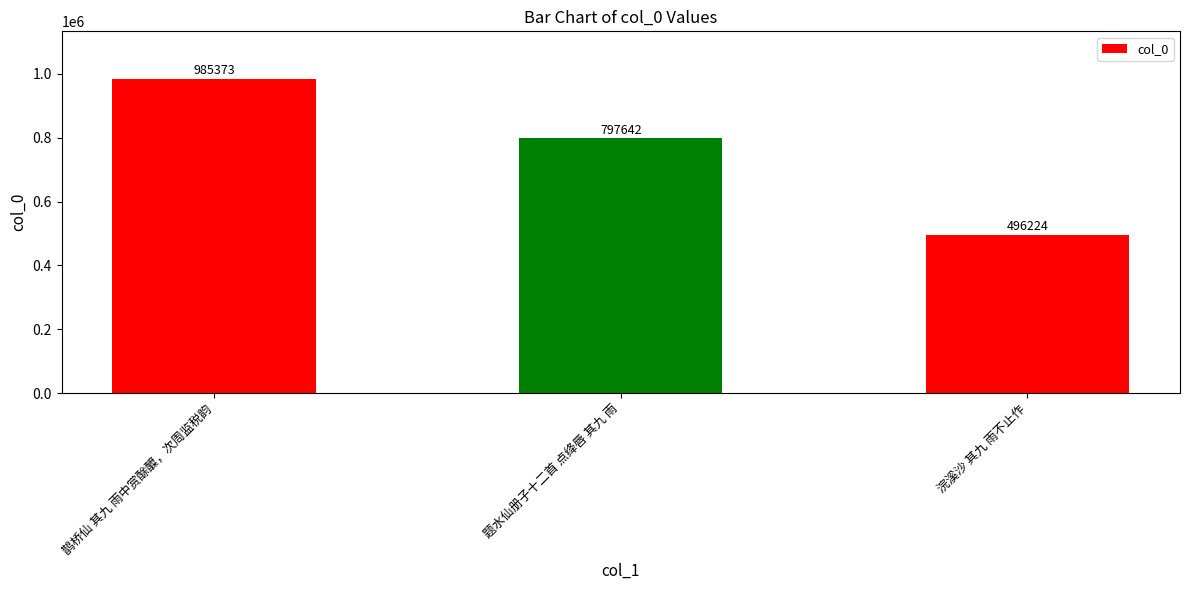

Reading left to right, transcribe all the data shown in this chart.

985373	797642	496224